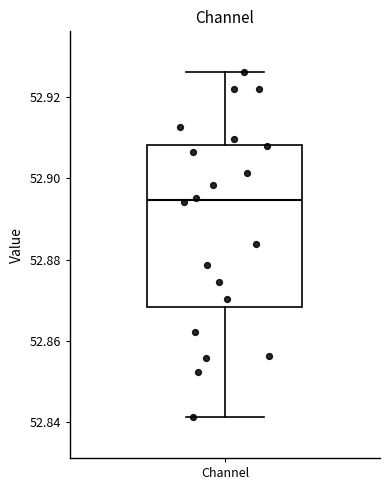

Transcribe this box plot: give where the median line is, the range the box spans, and where the two whiskers end, as read against the y-axis. The values are not printed on the chart, so give them approximately, as read against the axis.

median 52.894, box 52.868 to 52.908, whiskers 52.842 to 52.926